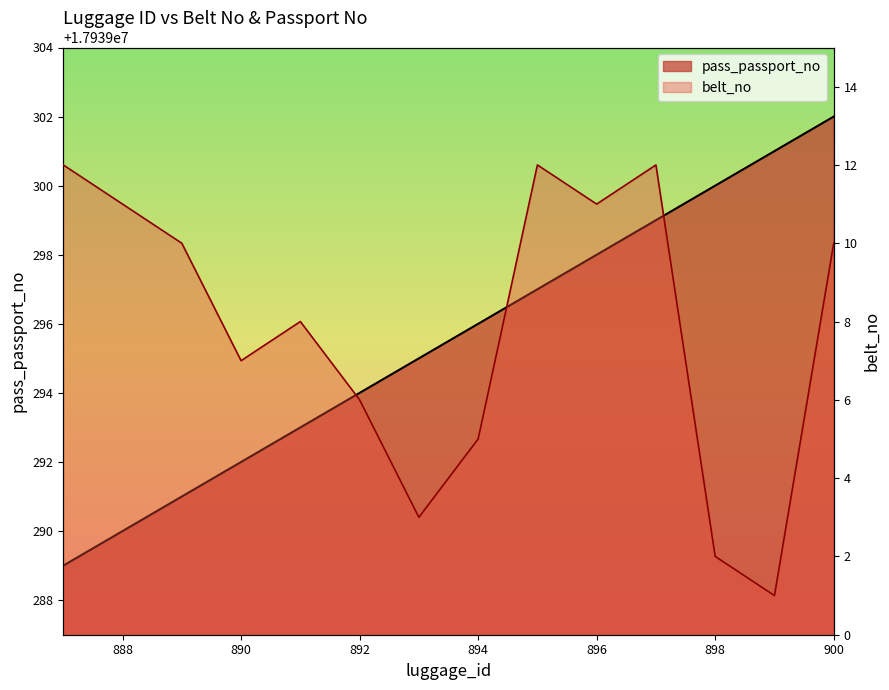

What is the label of the 9th point from the left?

895.0